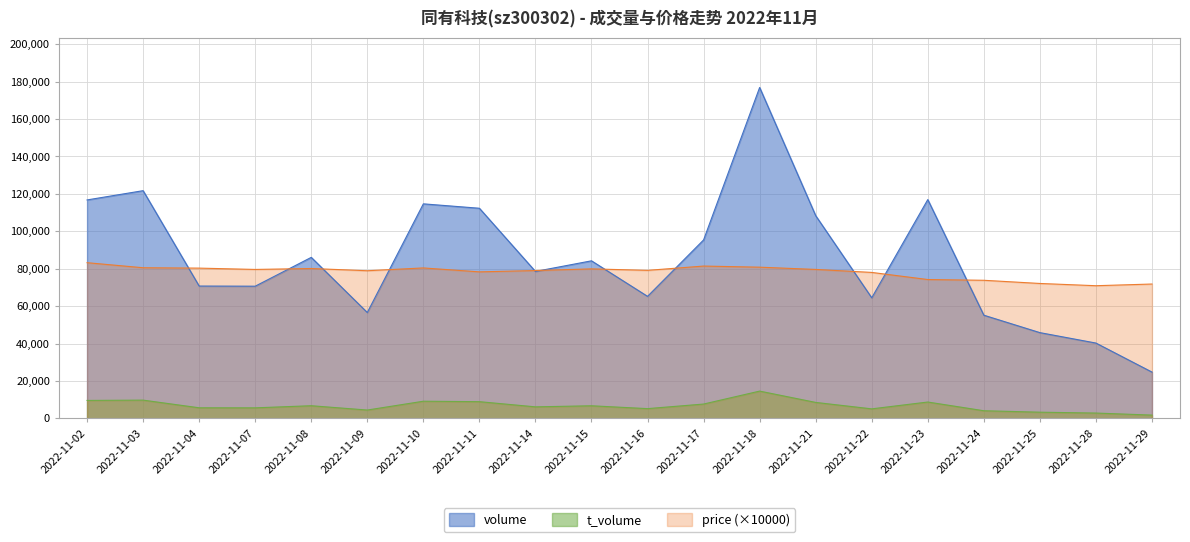

True or false: price has a value of 139365.6 at 2022-11-02.

False